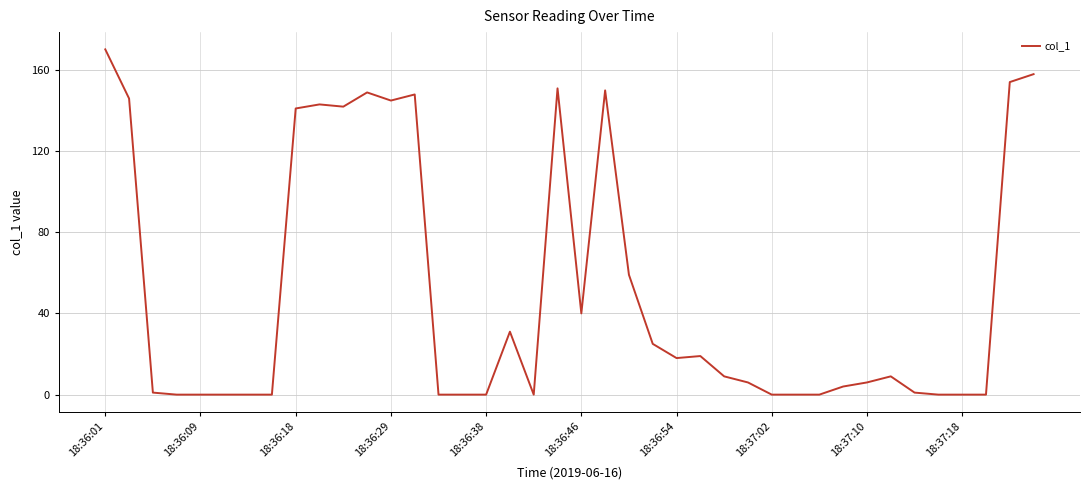

What is the difference between the maximum and minimum values?

170.0